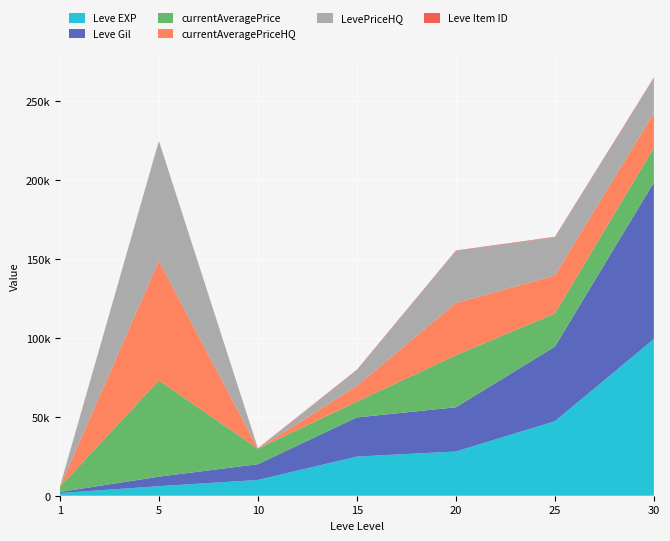

Reading left to right, list all the values displayed in this chart.

Leve EXP: 1690	6030	9990	24790	28010	47200	99220
Leve Gil: 690	6030	9990	24790	28010	47200	99220
currentAveragePrice: 3307	61000	9800	10000	32998	21000	22000
currentAveragePriceHQ: 0	75750	0	10000	32998	24120	22000
LevePriceHQ: 0	75750	0	10000	32998	24120	22000
Leve Item ID: 112	140	288	240	293	317	413